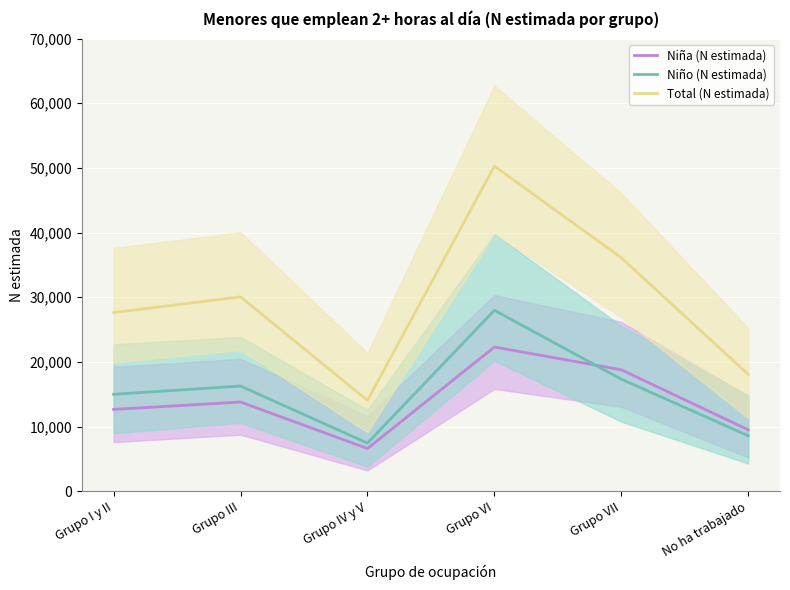

What is the total value across all series at Grupo VI?

100560